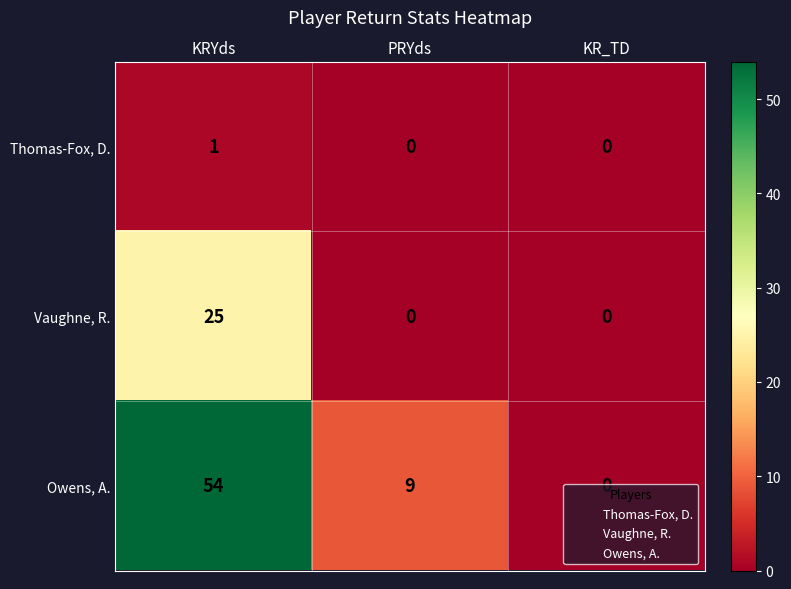

Which label corresponds to the largest value in the chart?

KRYds